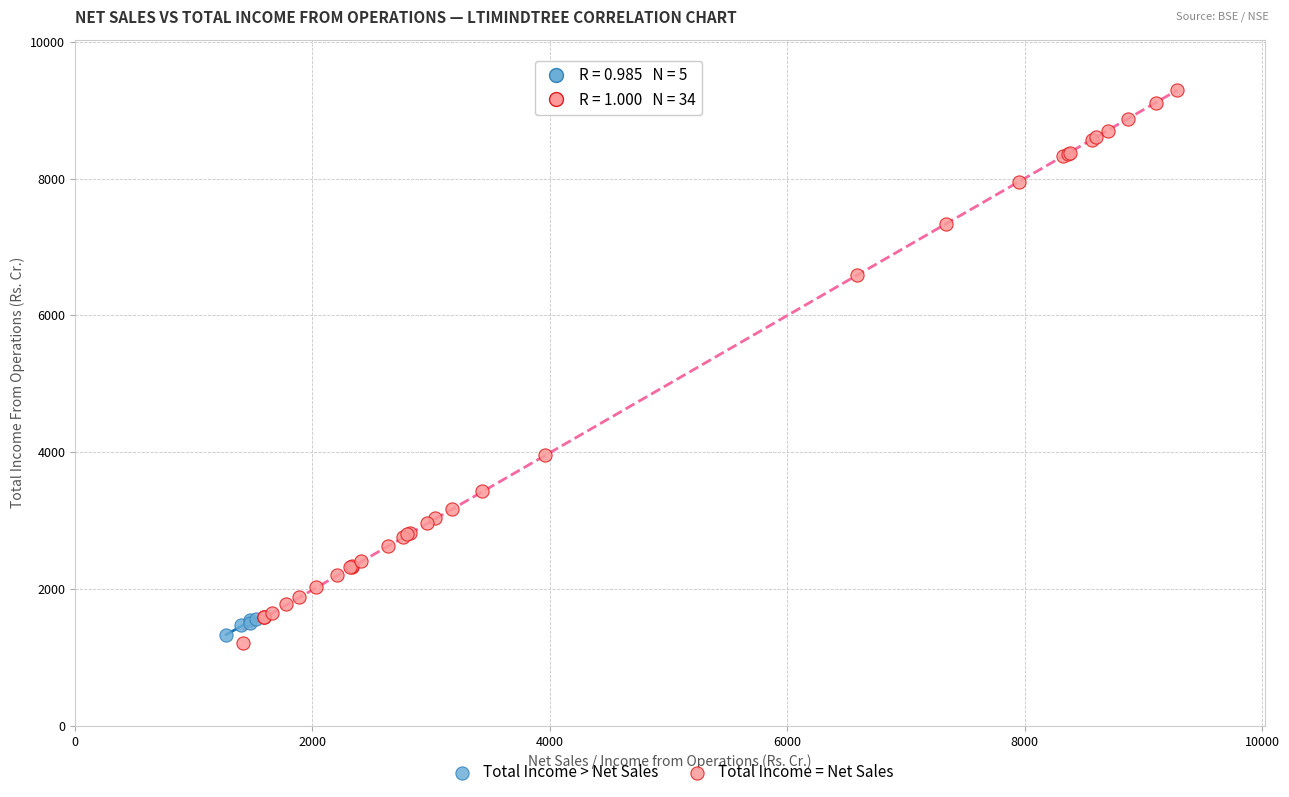

Which series has the largest Y range (max minus min)?

Total Income = Net Sales